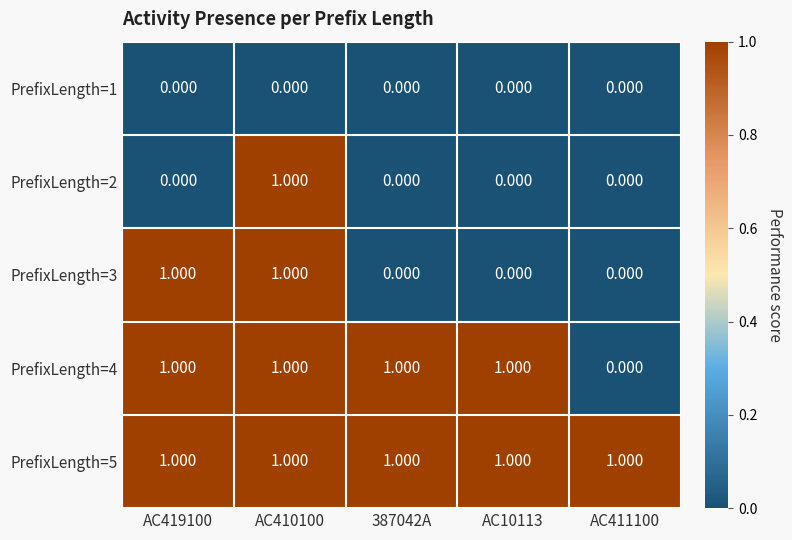

At how many categories does at least one series exceed 0?

5